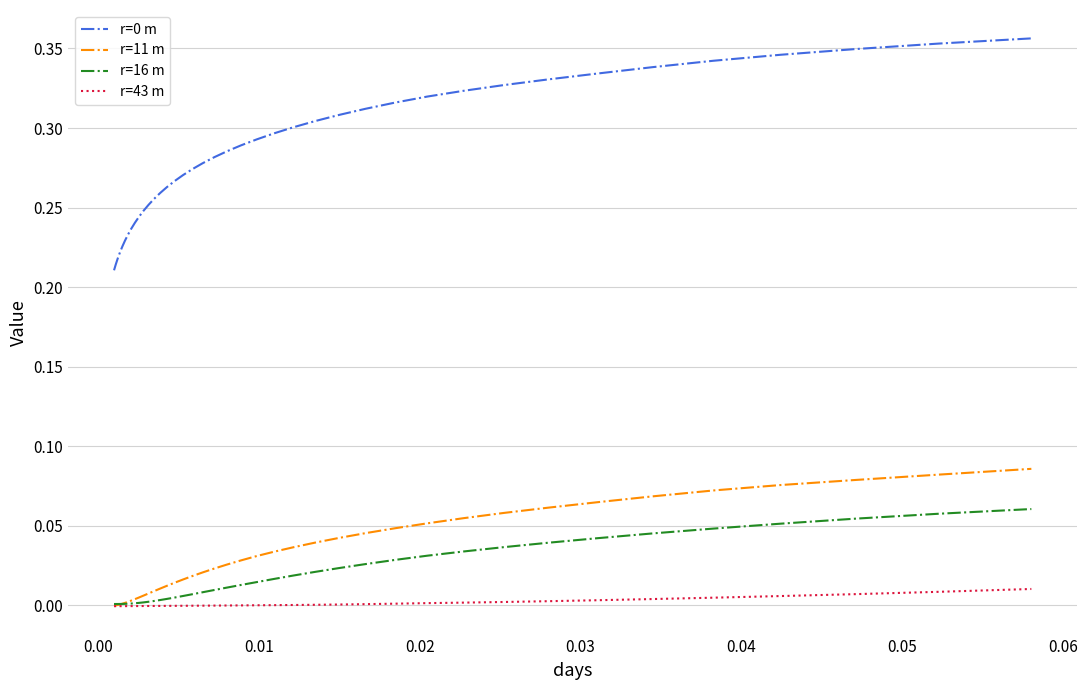

True or false: r=11 m and r=0 m cross at least once.

False